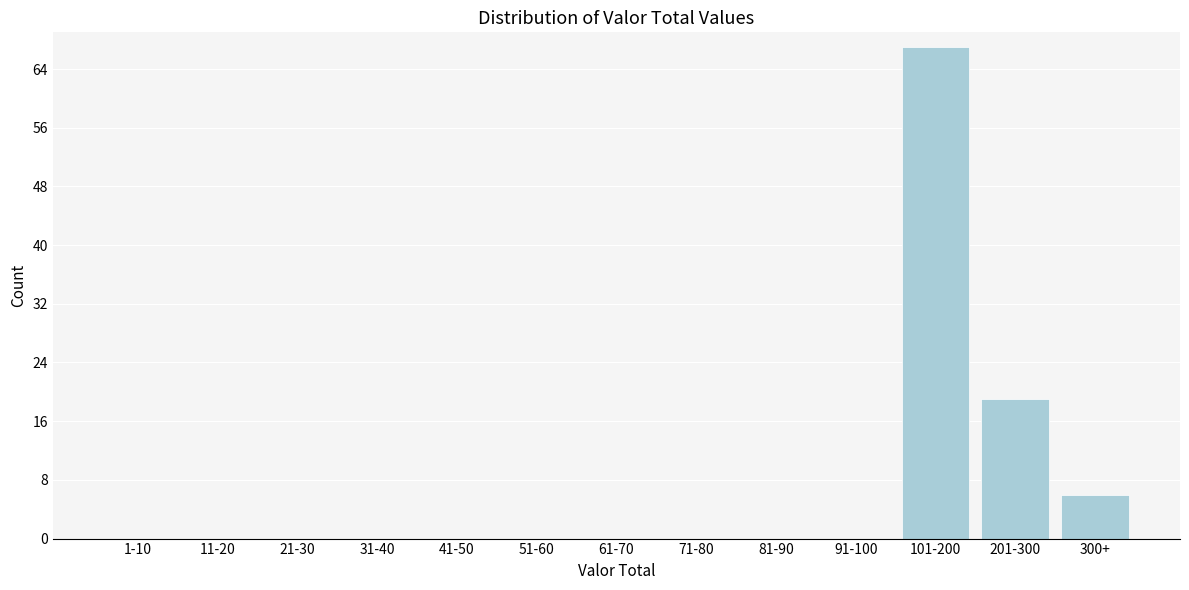

Reading left to right, what are all the values shown in this chart?

1-10=0	11-20=0	21-30=0	31-40=0	41-50=0	51-60=0	61-70=0	71-80=0	81-90=0	91-100=0	101-200=67	201-300=19	300+=6